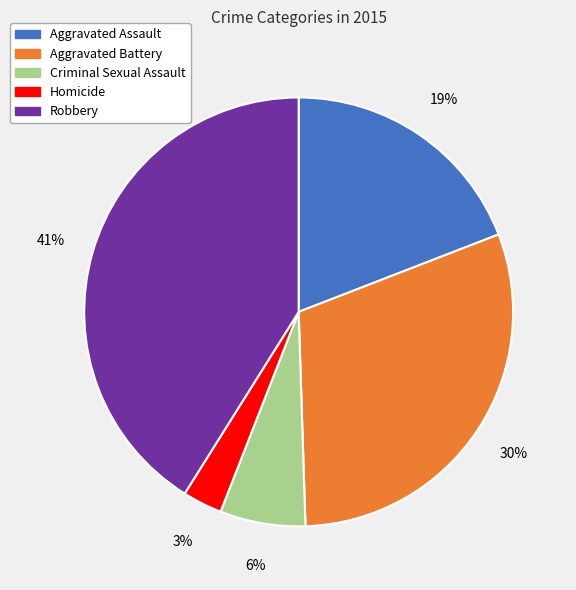

Is there a majority slice in this chart?

No